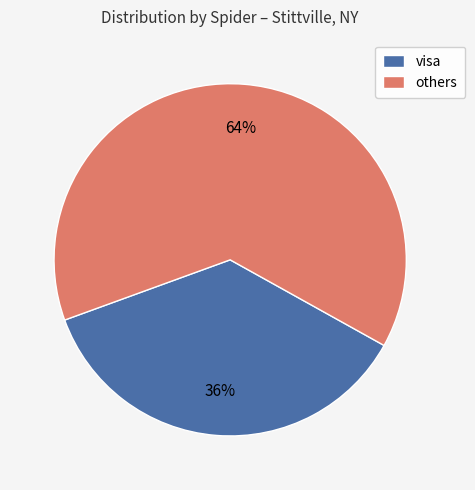

To the nearest percent, what is the combined percentage of visa and others?

100%